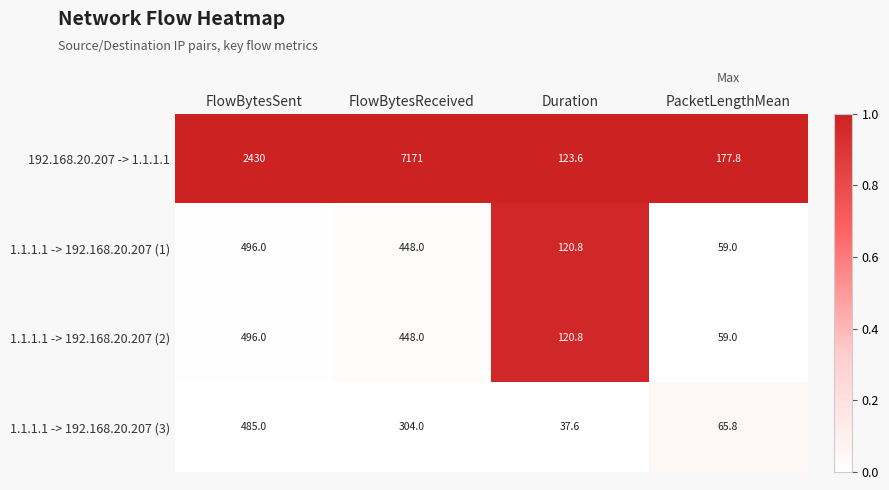

What is the difference between the maximum and minimum values in the 1.1.1.1 -> 192.168.20.207 (2) series?

437.0